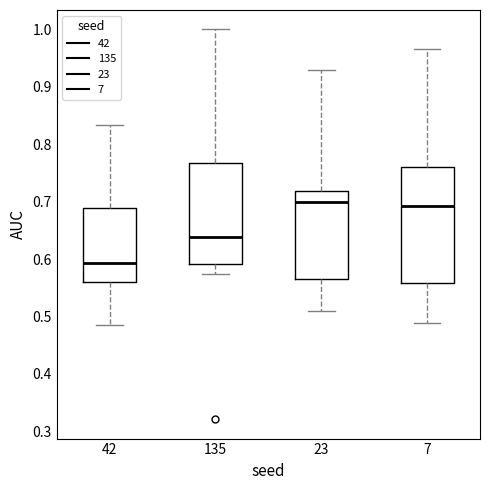

Reading left to right, read every box against the y-axis: the position of its median line, the range the box covers, and the ends of its whiskers. The values are not printed on the chart, so give them approximately, as read against the axis.

42: median 0.59, box 0.56 to 0.69, whiskers 0.48 to 0.83
135: median 0.64, box 0.59 to 0.77, whiskers 0.58 to 1.00
23: median 0.70, box 0.57 to 0.72, whiskers 0.51 to 0.93
7: median 0.69, box 0.56 to 0.76, whiskers 0.49 to 0.97